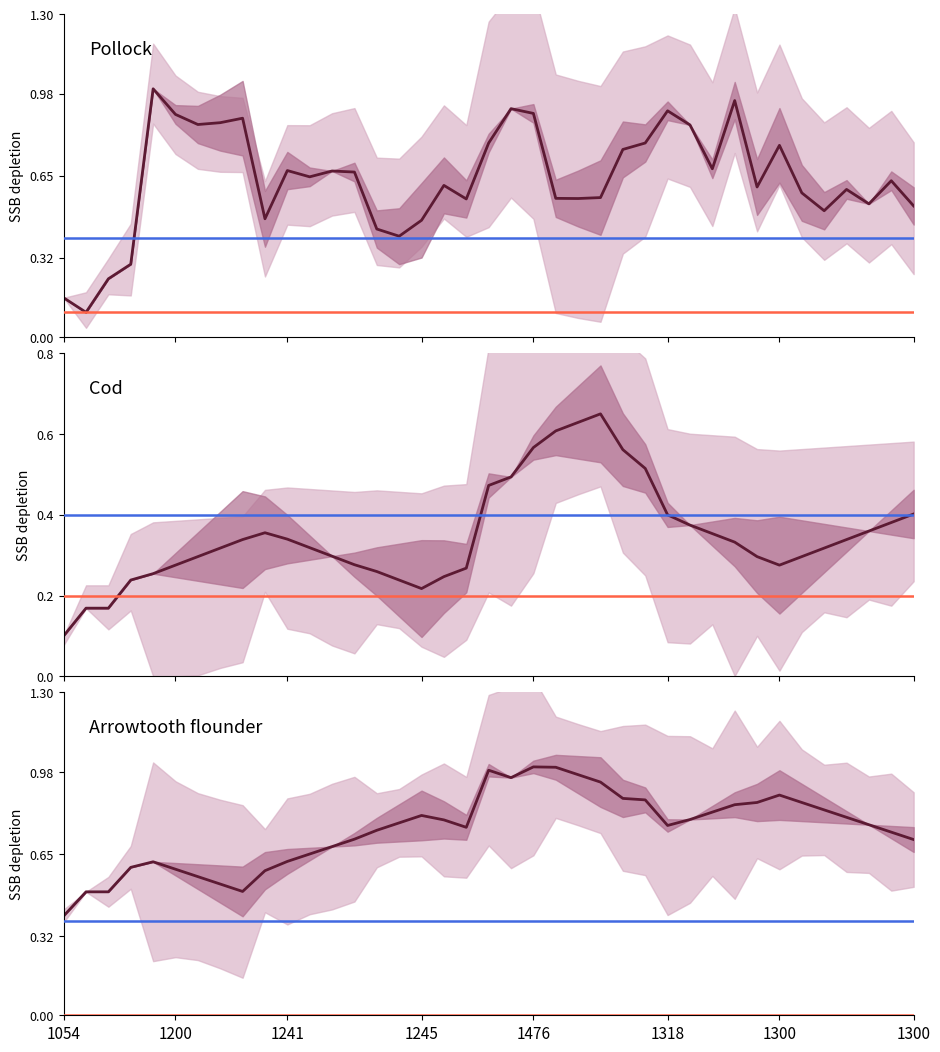

What is the label of the 24th point from the left?

23